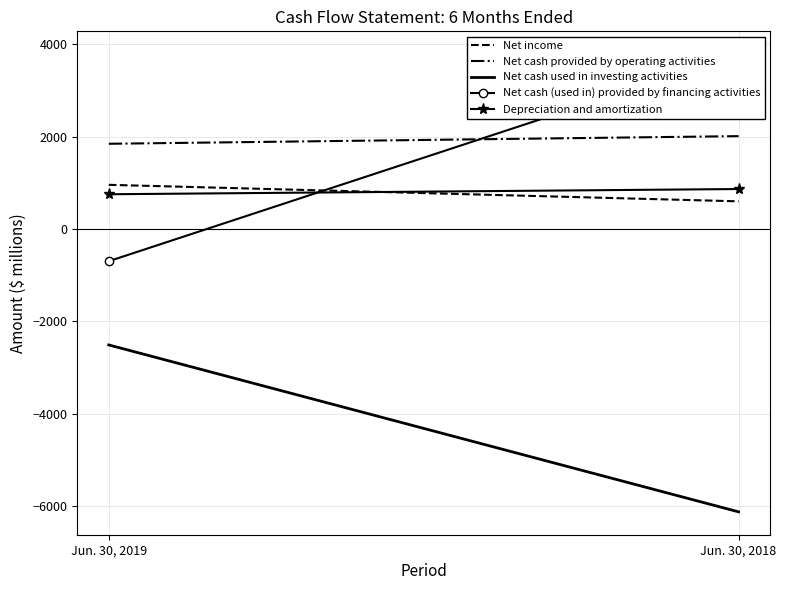

True or false: Net income has a value of 956 at Jun. 30, 2019.

True